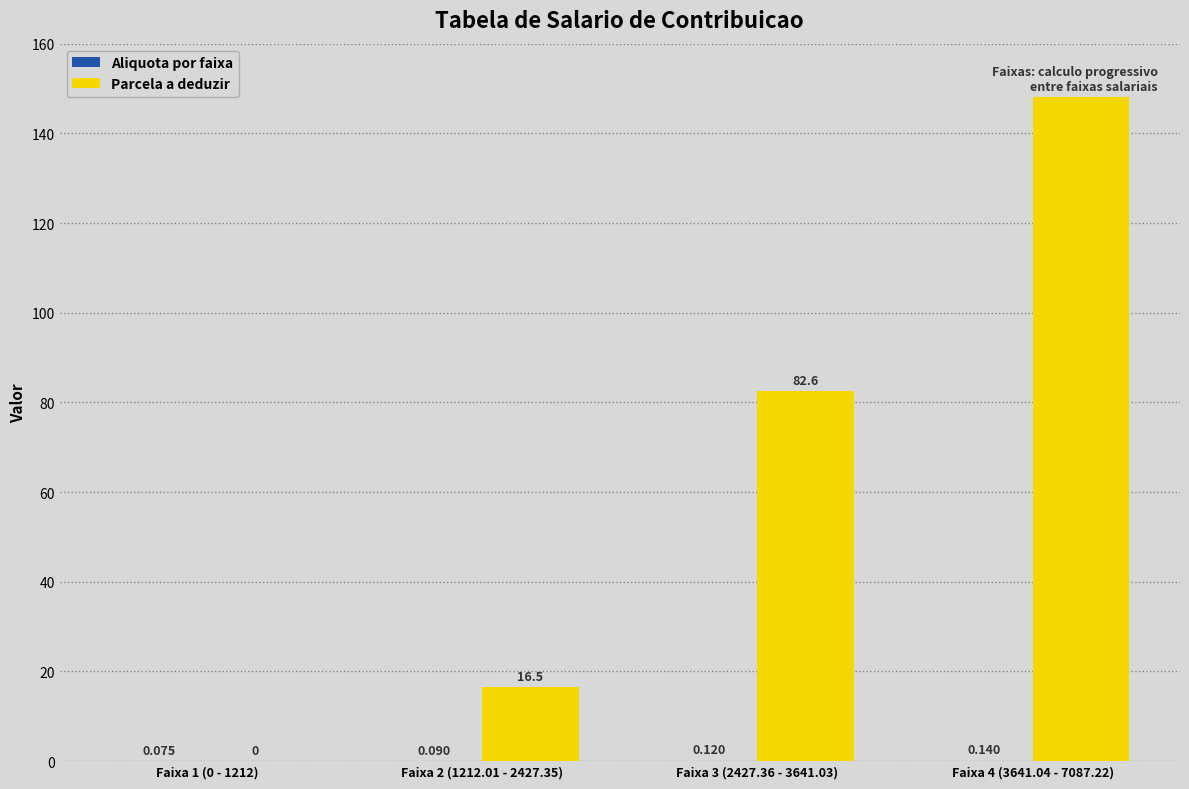

Which series has the largest total across all categories?

Parcela a deduzir